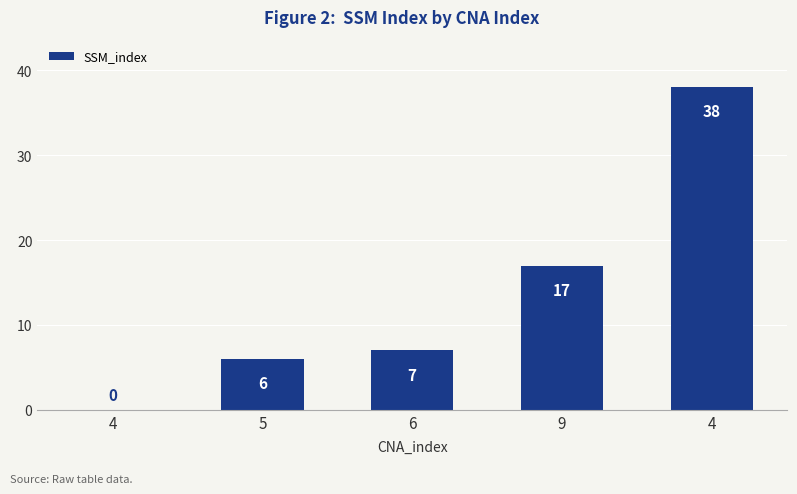

What is the average value?

14